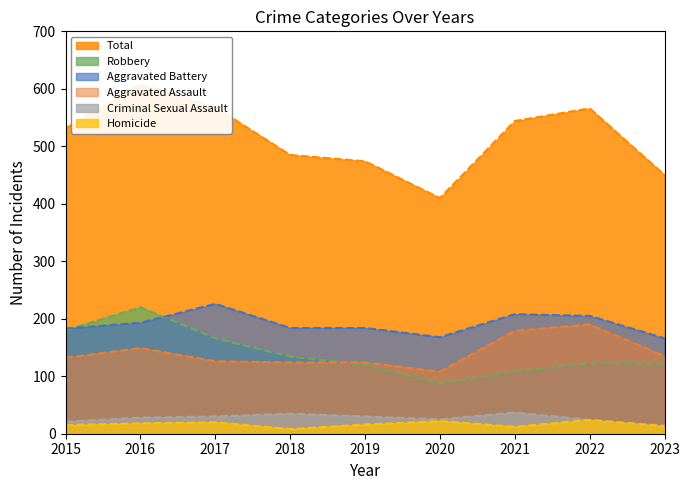

How many series are shown in this chart?

6